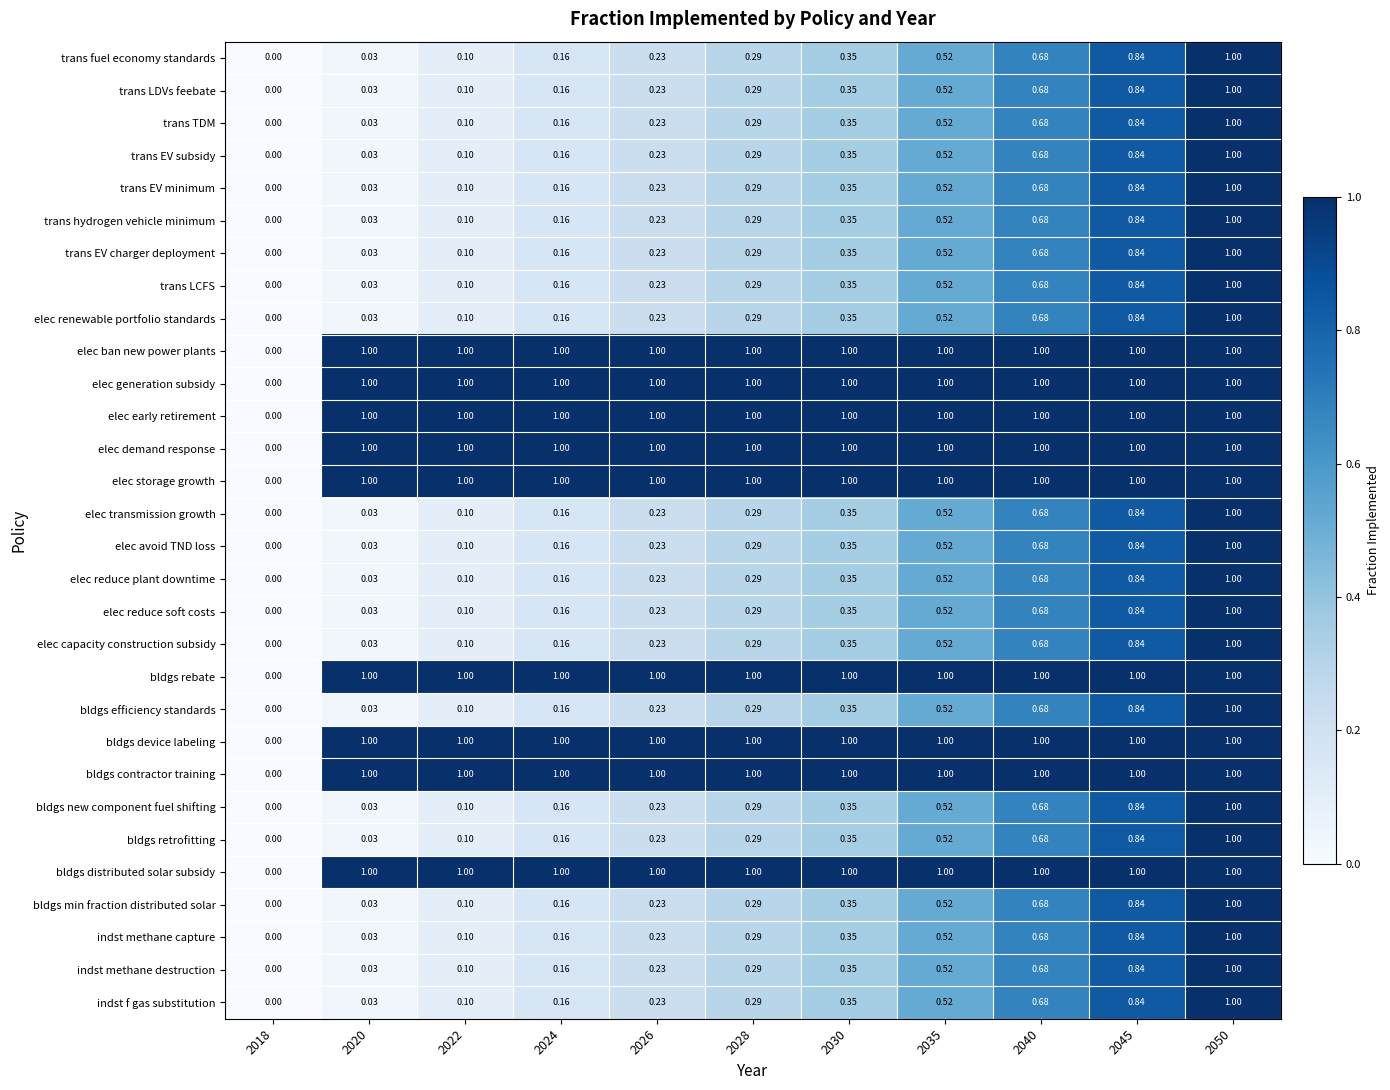

Is the value of bldgs new component fuel shifting at 2020 greater than the value of indst methane capture at 2028?

No